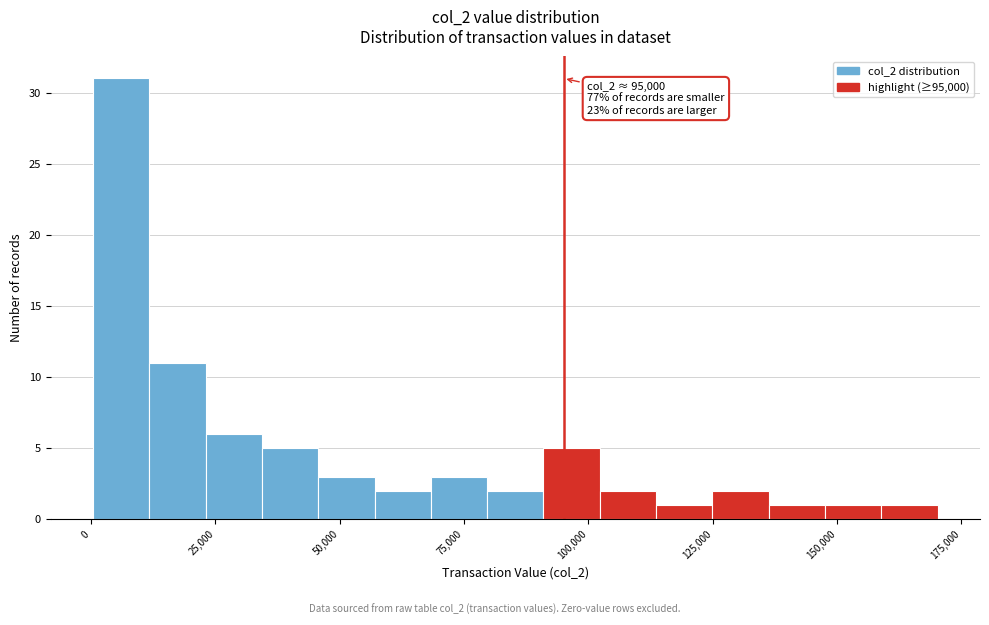

Read against the x-axis, roughly where is the centre of the tallest bar?

5000